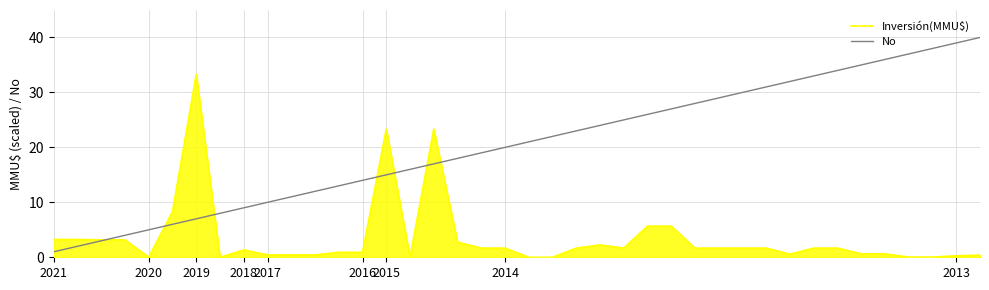

Rank the series by their maximum value, from highest to lowest.

No, Inversión(MMU$)